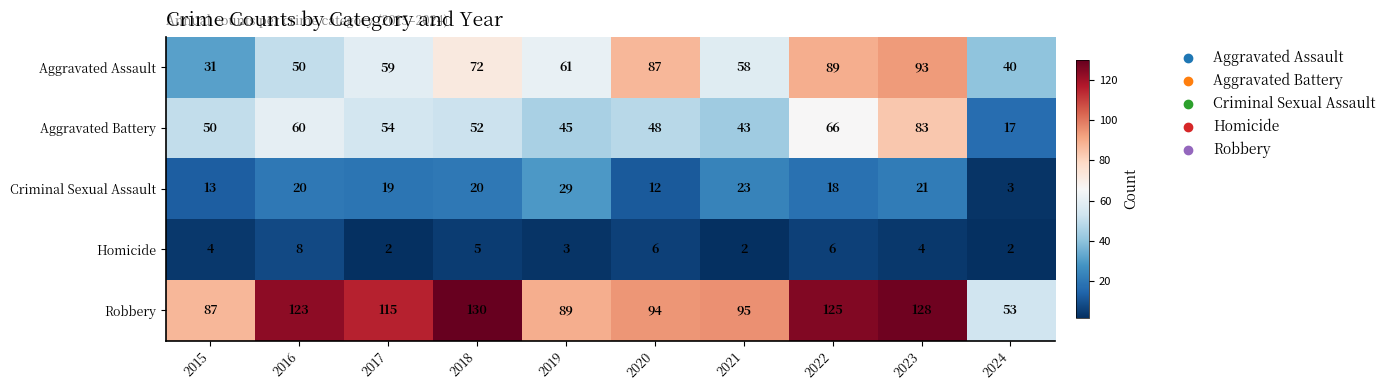

Is it true that Robbery equals 50 at 2022?

False